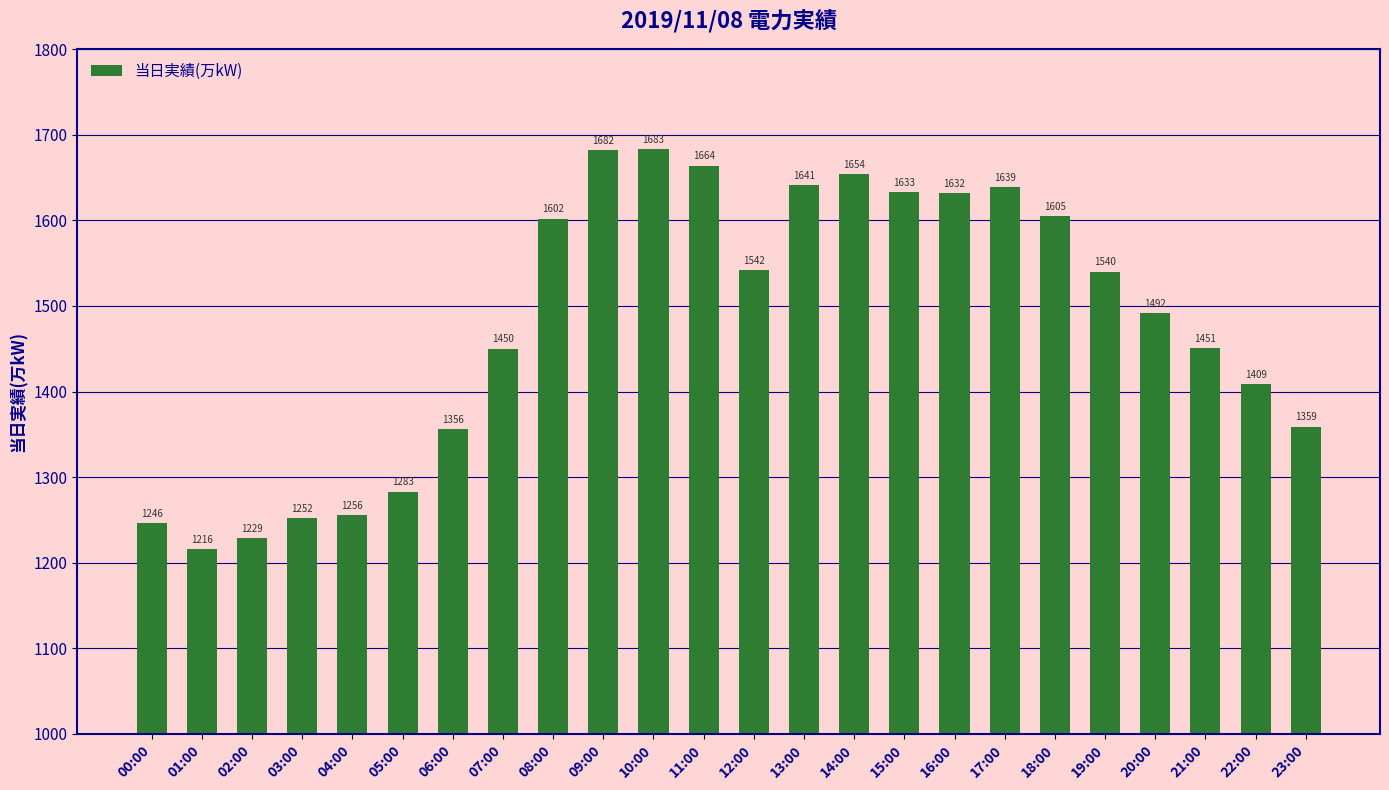

The chart shows a value of 834 at 14:00. True or false?

False